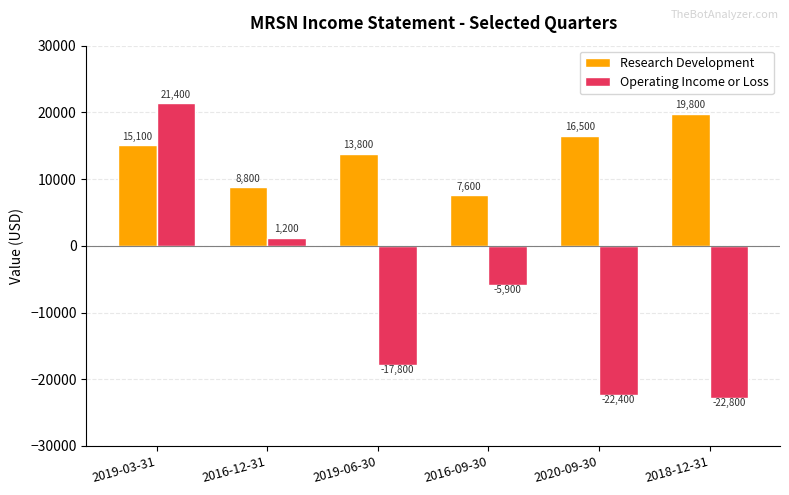

What is the average value of the Research Development series?

13600